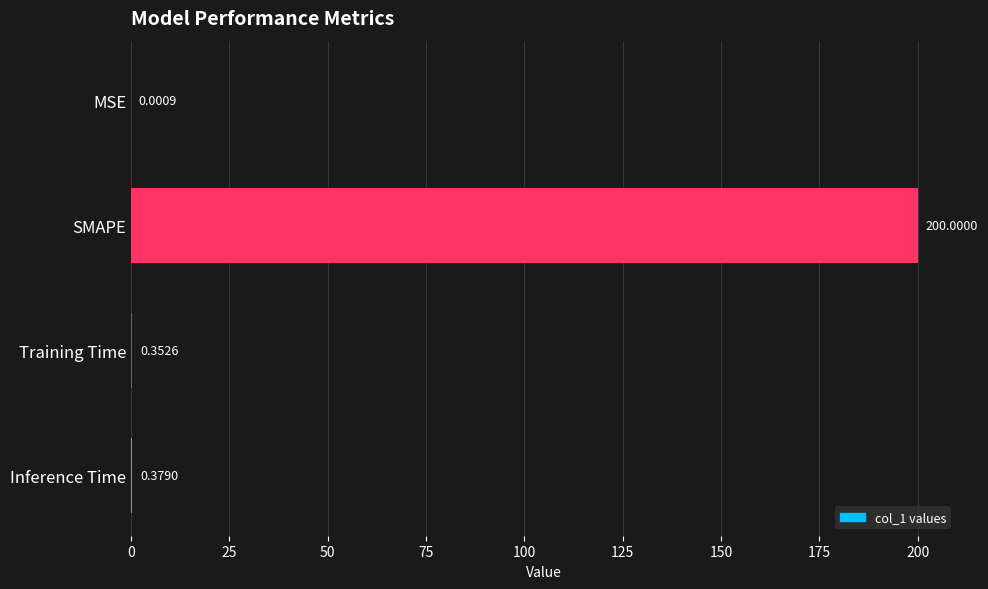

Which has a higher value, SMAPE or Inference Time?

SMAPE